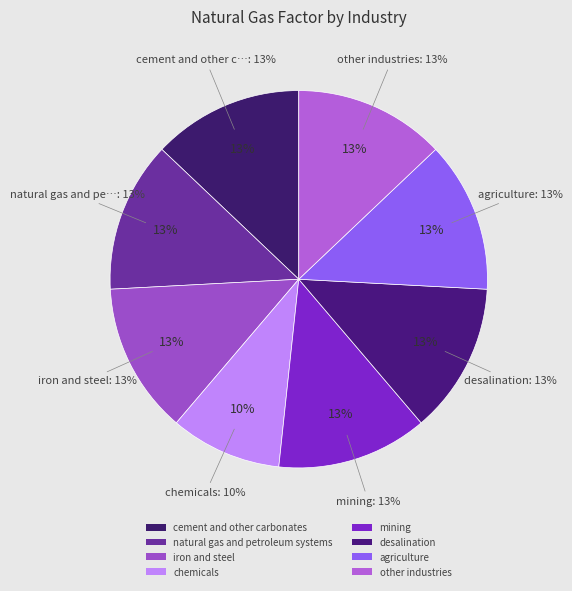

What is the smallest slice in the pie chart?

chemicals